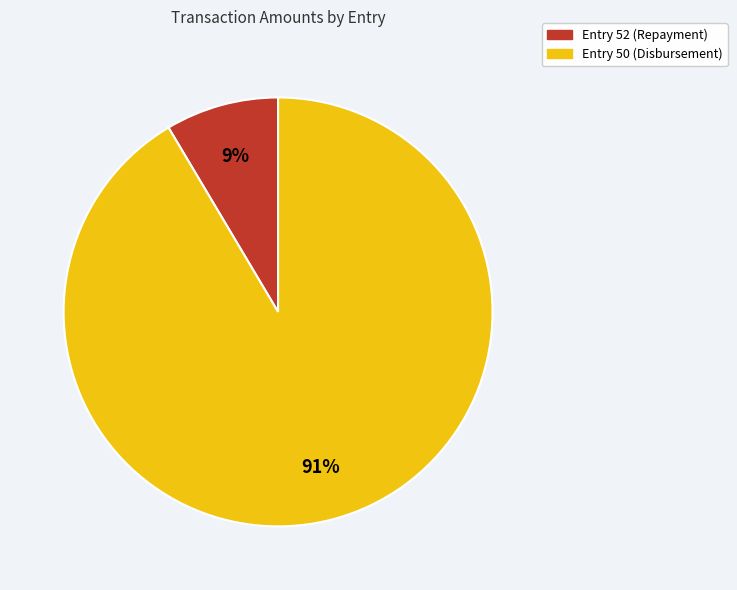

Is there any slice that represents more than half of the pie?

Yes